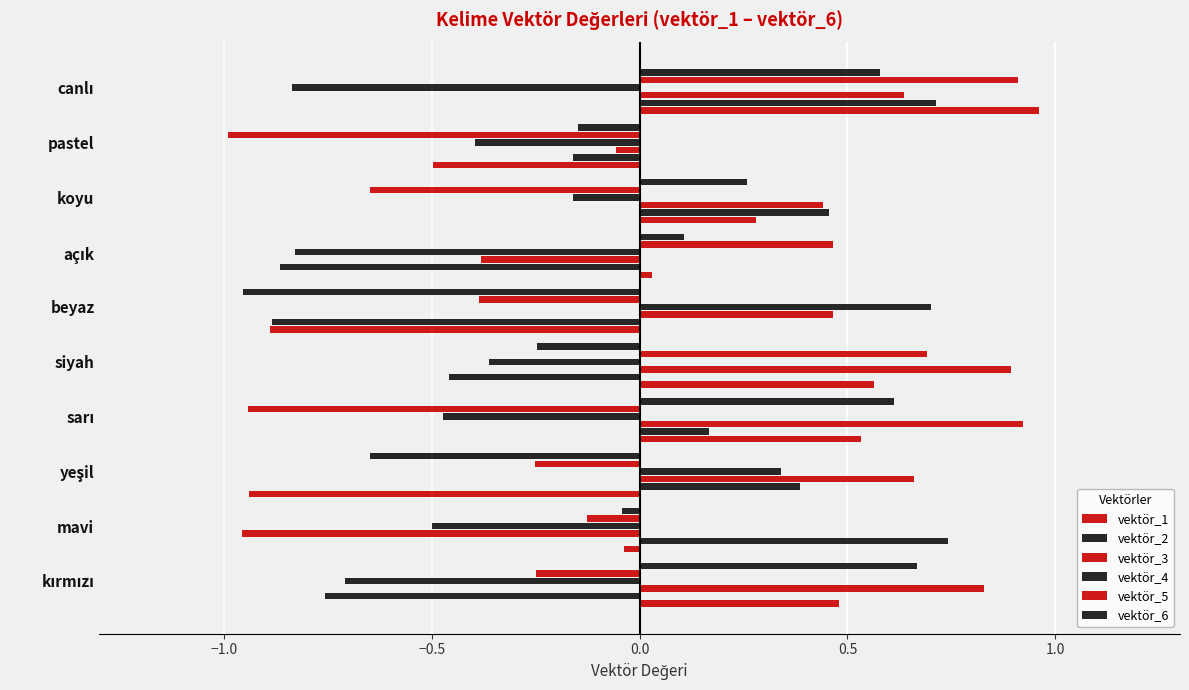

How many values in vektör_6 are below zero?

5